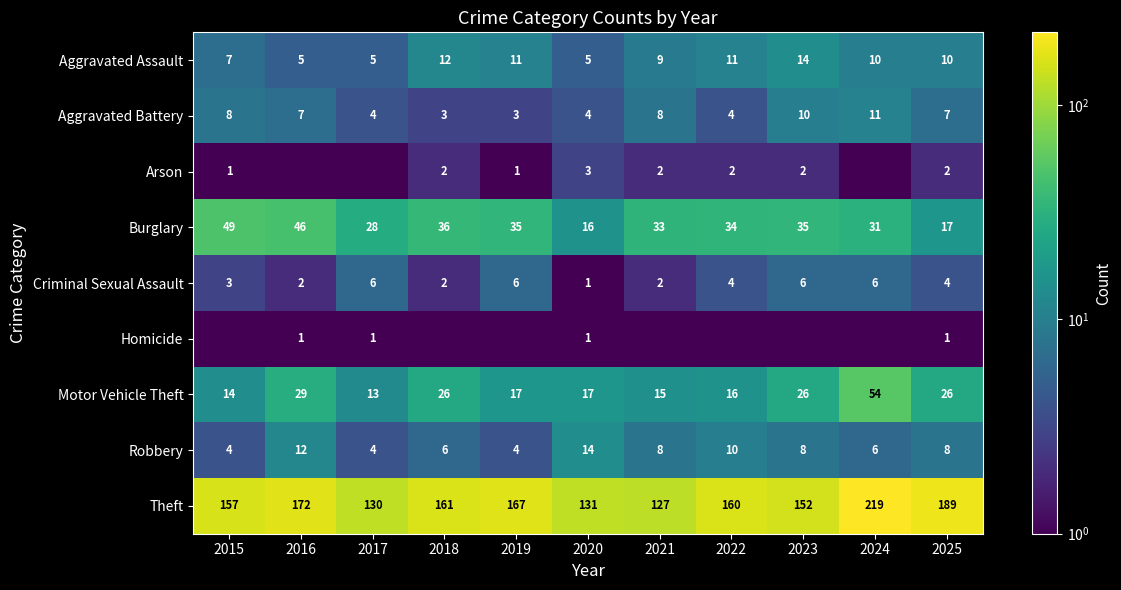

Which category has the lowest value in the Criminal Sexual Assault series?

2020